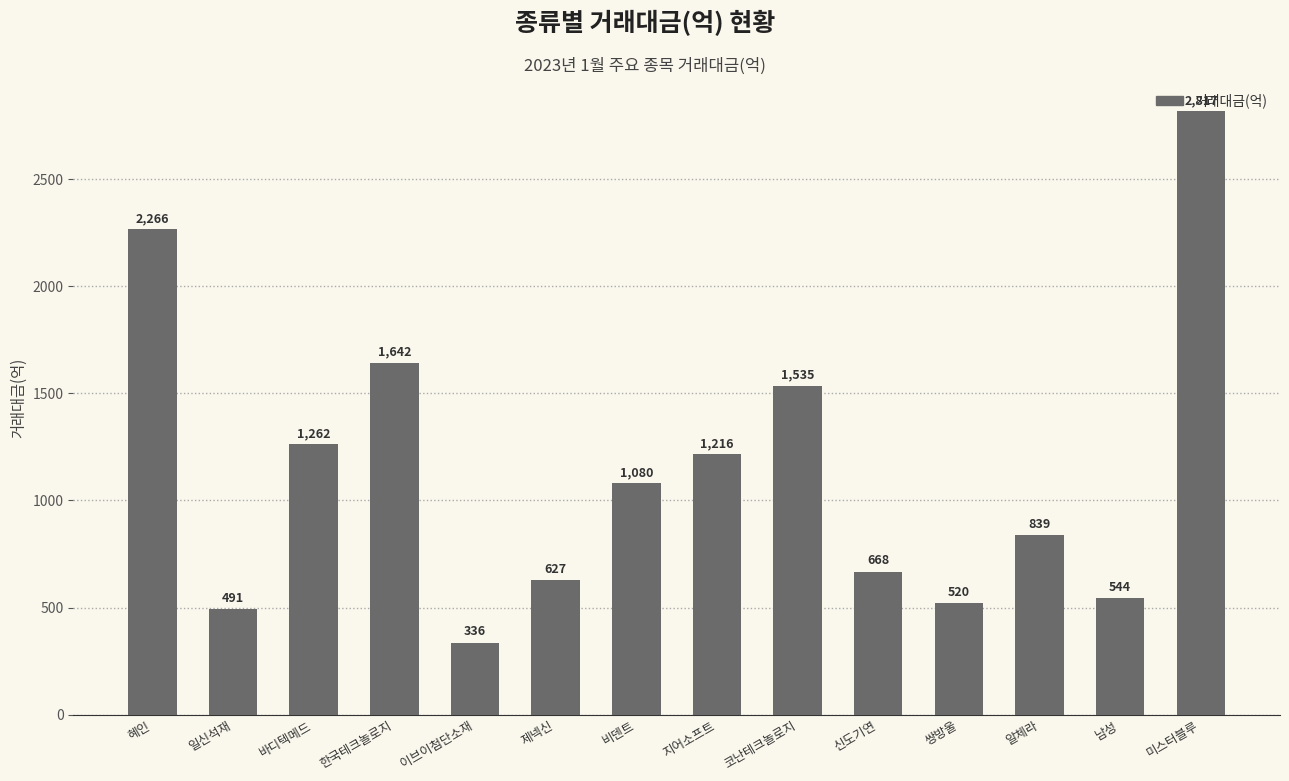

Reading left to right, what are all the values shown in this chart?

혜인=2266	일신석재=491	바디텍메드=1262	한국테크놀로지=1642	이브이첨단소재=336	제넥신=627	비덴트=1080	지어소프트=1216	코난테크놀로지=1535	신도기연=668	쌍방울=520	알체라=839	남성=544	미스터블루=2817